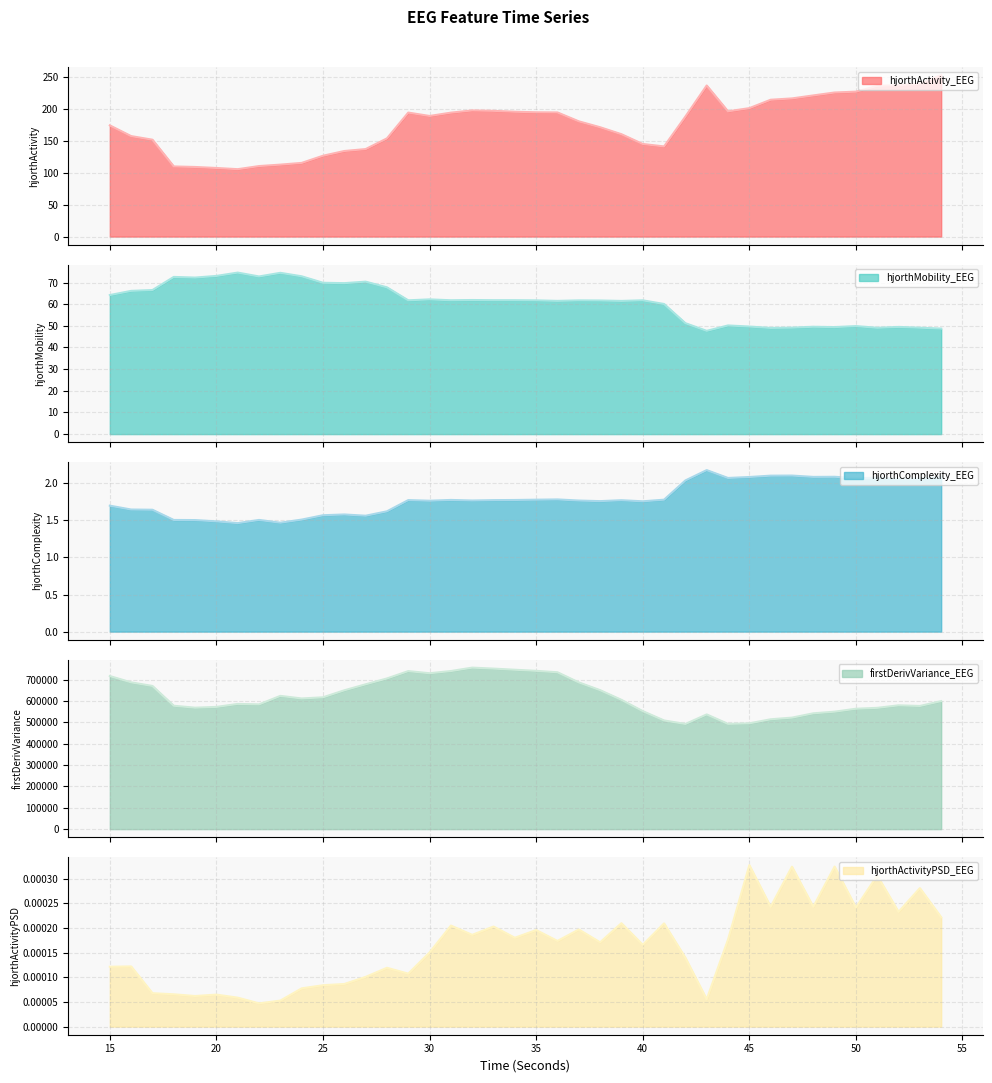

Reading left to right, list all the values displayed in this chart.

hjorthActivity_EEG: 15=173.9	16=157.2	17=151.5	18=109.7	19=108.9	20=107.3	21=105.4	22=110.3	23=112.5	24=115.2	25=126.4	26=133.8	27=136.9	28=153.6	29=194.0	30=188.7	31=193.8	32=197.3	33=196.7	34=195.3	35=194.4	36=194.2	37=180.3	38=171.0	39=160.1	40=144.8	41=141.0	42=187.7	43=236.3	44=195.9	45=200.9	46=214.0	47=216.1	48=220.8	49=225.4	50=226.7	51=235.7	52=236.7	53=238.9	54=252.6
hjorthMobility_EEG: 15=64.2	16=66.1	17=66.5	18=72.6	19=72.3	20=73.0	21=74.6	22=72.8	23=74.5	24=72.9	25=69.9	26=69.7	27=70.4	28=67.8	29=61.8	30=62.2	31=61.8	32=61.9	33=61.8	34=61.8	35=61.8	36=61.5	37=61.7	38=61.7	39=61.5	40=61.8	41=60.1	42=51.2	43=47.7	44=50.2	45=49.7	46=49.0	47=49.2	48=49.6	49=49.4	50=49.9	51=49.1	52=49.5	53=49.1	54=48.7
hjorthComplexity_EEG: 15=1.7	16=1.6	17=1.6	18=1.5	19=1.5	20=1.5	21=1.5	22=1.5	23=1.5	24=1.5	25=1.6	26=1.6	27=1.6	28=1.6	29=1.8	30=1.8	31=1.8	32=1.8	33=1.8	34=1.8	35=1.8	36=1.8	37=1.8	38=1.8	39=1.8	40=1.8	41=1.8	42=2.0	43=2.2	44=2.1	45=2.1	46=2.1	47=2.1	48=2.1	49=2.1	50=2.1	51=2.1	52=2.1	53=2.1	54=2.1
firstDerivVariance_EEG: 15=717099.3	16=687488.1	17=670623.8	18=577982.3	19=568825.6	20=572486.9	21=586427.7	22=584377.8	23=624168.4	24=612015.4	25=617474.2	26=650258.7	27=678348.8	28=705718.5	29=740226.0	30=730213.7	31=740474.0	32=756477.6	33=751922.8	34=746540.1	35=741447.1	36=734790.8	37=687328.4	38=650974.9	39=605579.3	40=552830.2	41=509038.7	42=492585.1	43=537289.7	44=493039.6	45=495558.5	46=514533.5	47=522292.4	48=542435.1	49=550150.0	50=563885.4	51=568092.2	52=579890.4	53=576853.2	54=599690.3
hjorthActivityPSD_EEG: 15=0.0	16=0.0	17=0.0	18=0.0	19=0.0	20=0.0	21=0.0	22=0.0	23=0.0	24=0.0	25=0.0	26=0.0	27=0.0	28=0.0	29=0.0	30=0.0	31=0.0	32=0.0	33=0.0	34=0.0	35=0.0	36=0.0	37=0.0	38=0.0	39=0.0	40=0.0	41=0.0	42=0.0	43=0.0	44=0.0	45=0.0	46=0.0	47=0.0	48=0.0	49=0.0	50=0.0	51=0.0	52=0.0	53=0.0	54=0.0